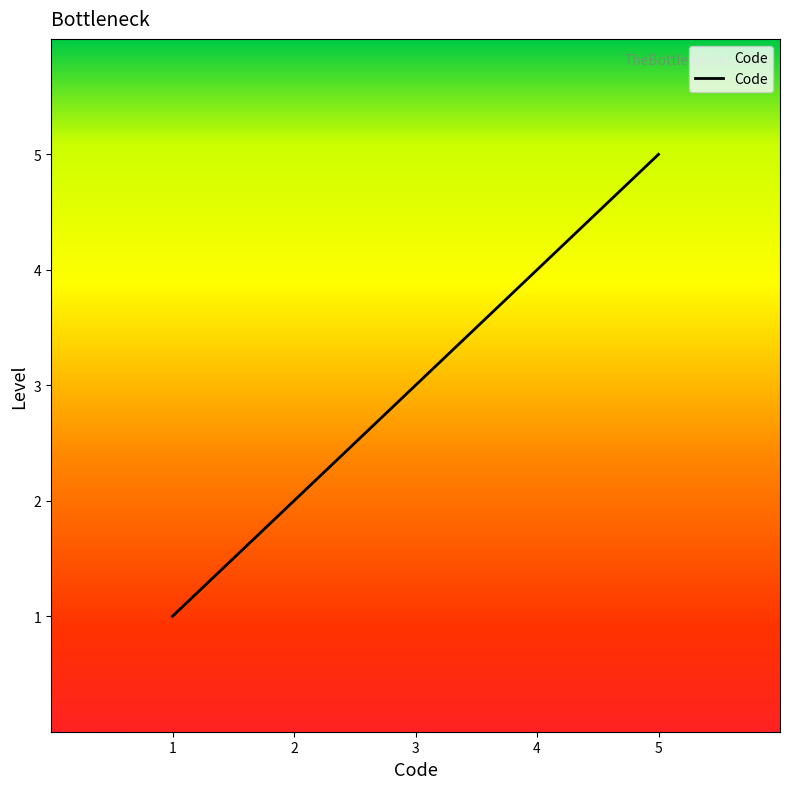

What is the approximate value at 4?

4